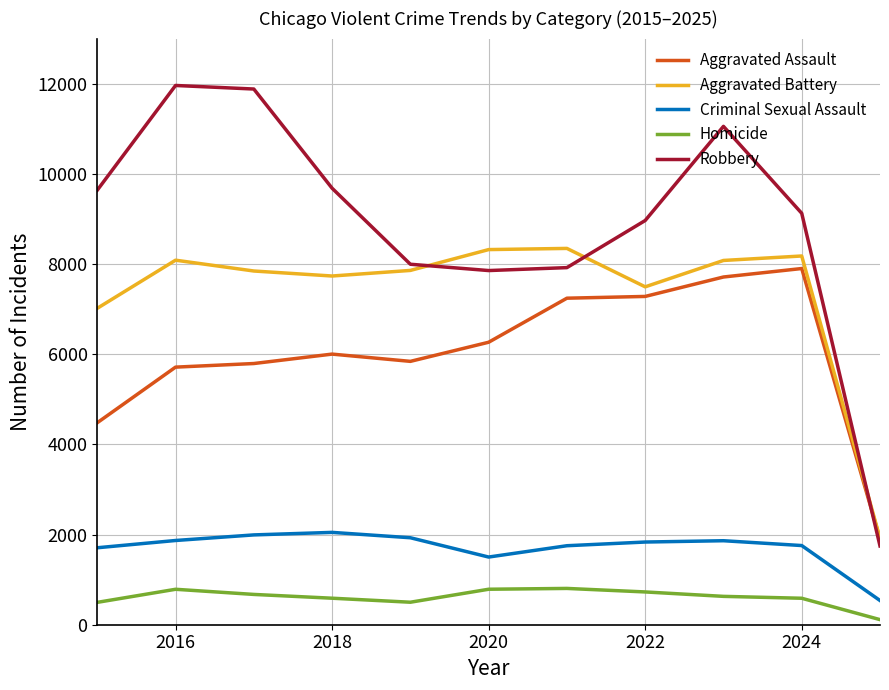

Which series has the largest total across all categories?

Robbery